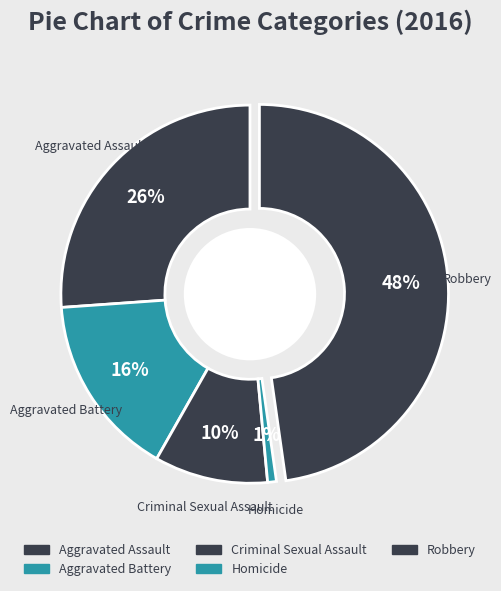

What percentage is the Aggravated Battery slice, to the nearest percent?

16%